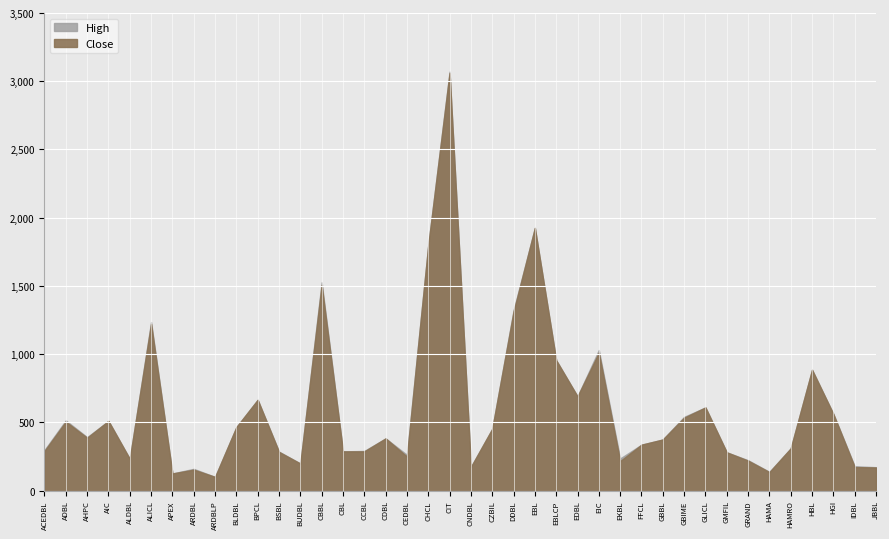

What position from the right is CHCL?

22